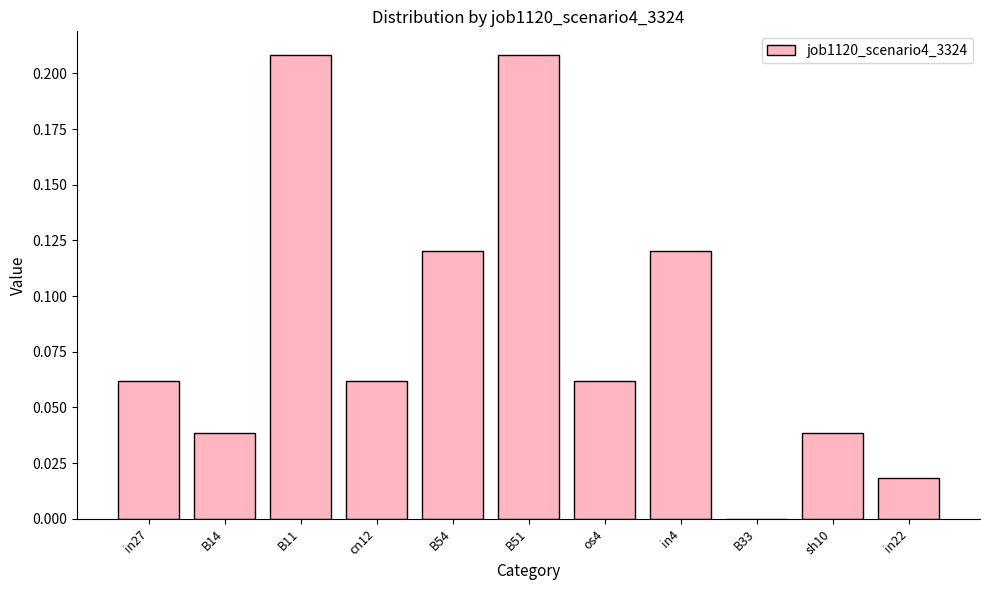

What is the change in value from B51 to sh10?

-0.2